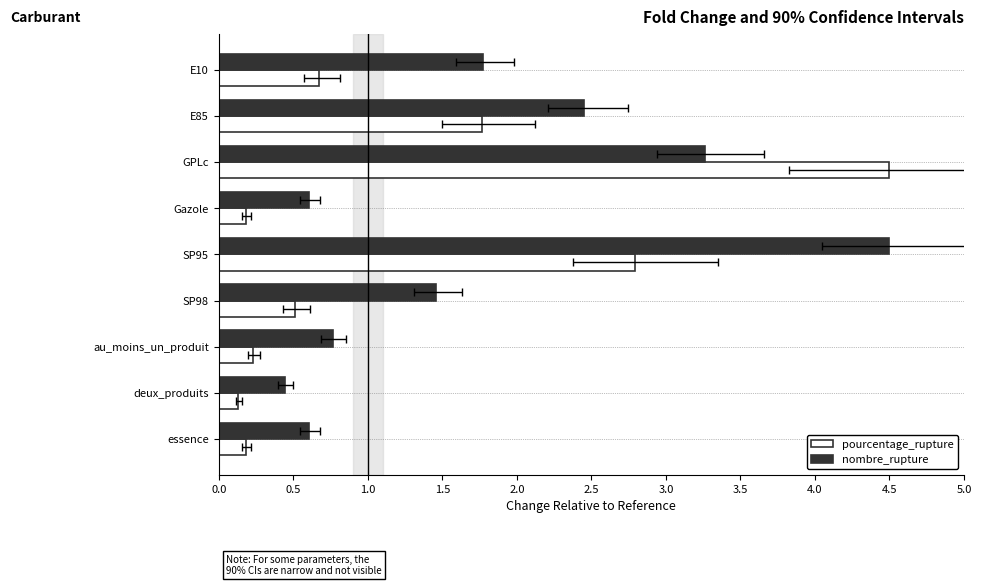

What position from the left is 0.0?

1